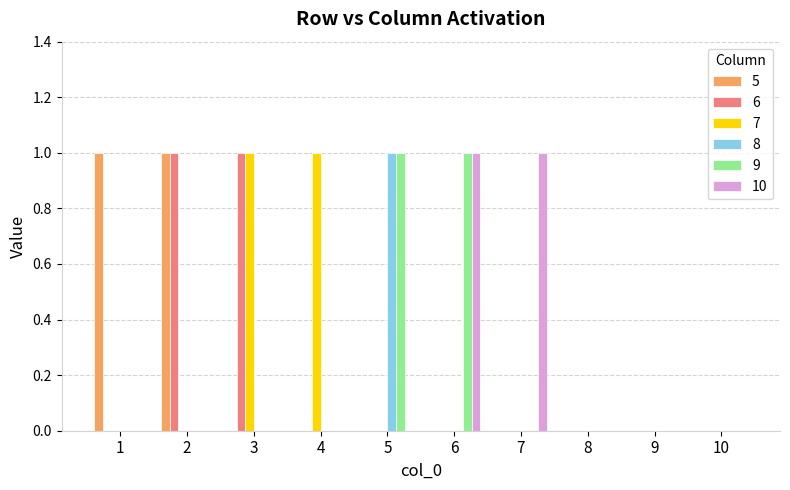

The value of 6 at 10 is 0. True or false?

True